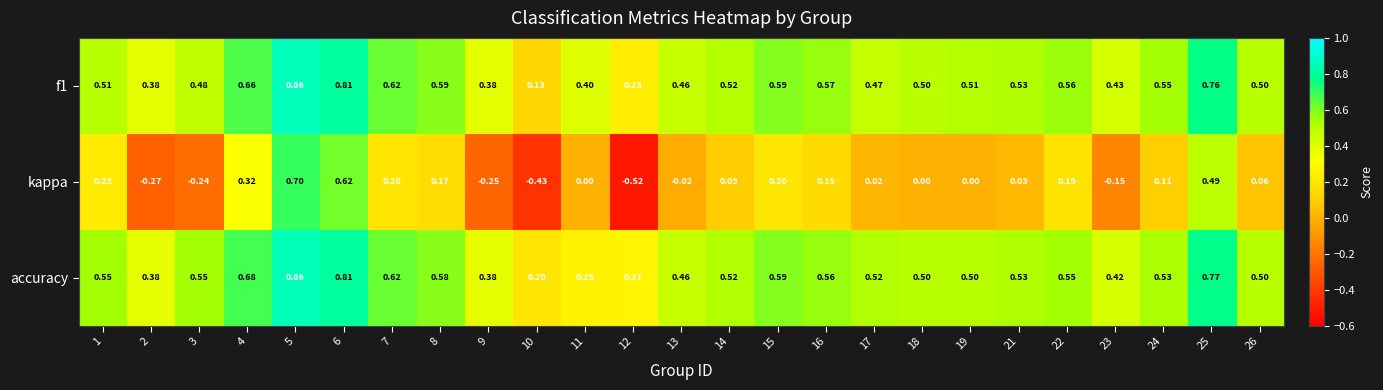

Which series has the largest total across all categories?

accuracy